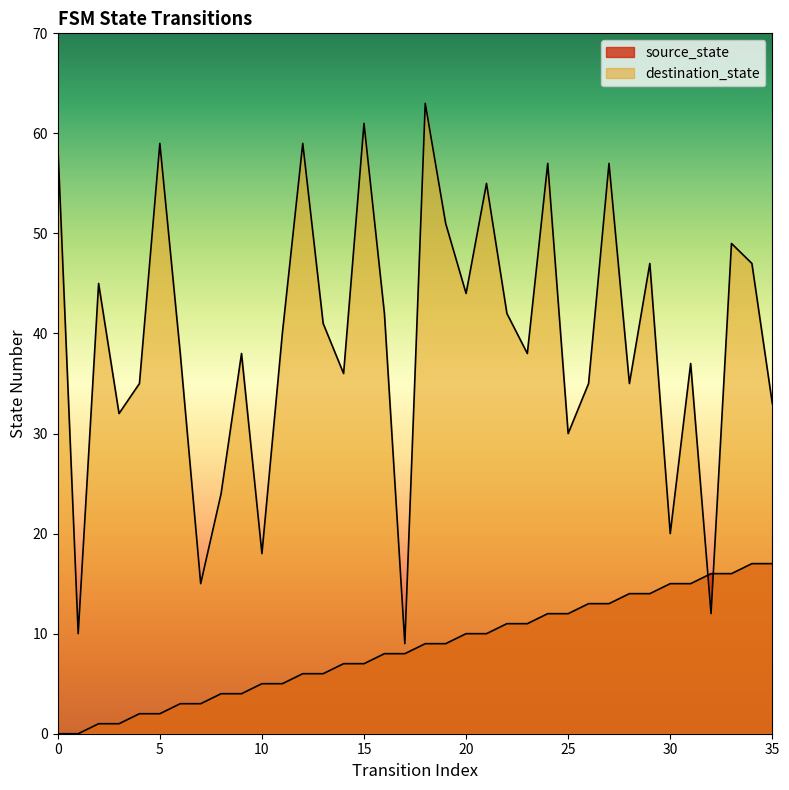

What is the sum of the destination_state values at 5 and 12?

118